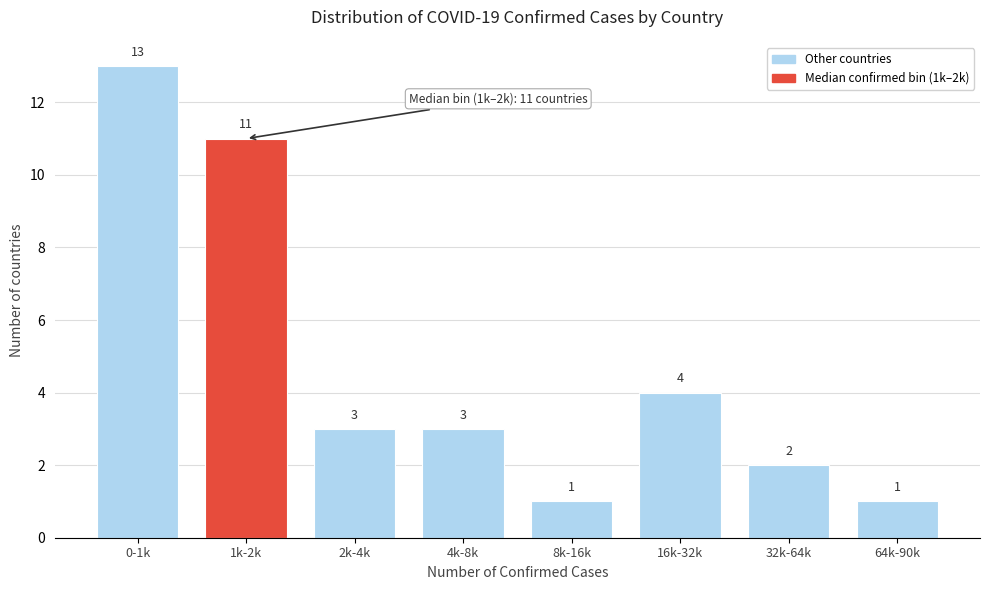

Reading left to right, extract all data points from this chart.

13	11	3	3	1	4	2	1